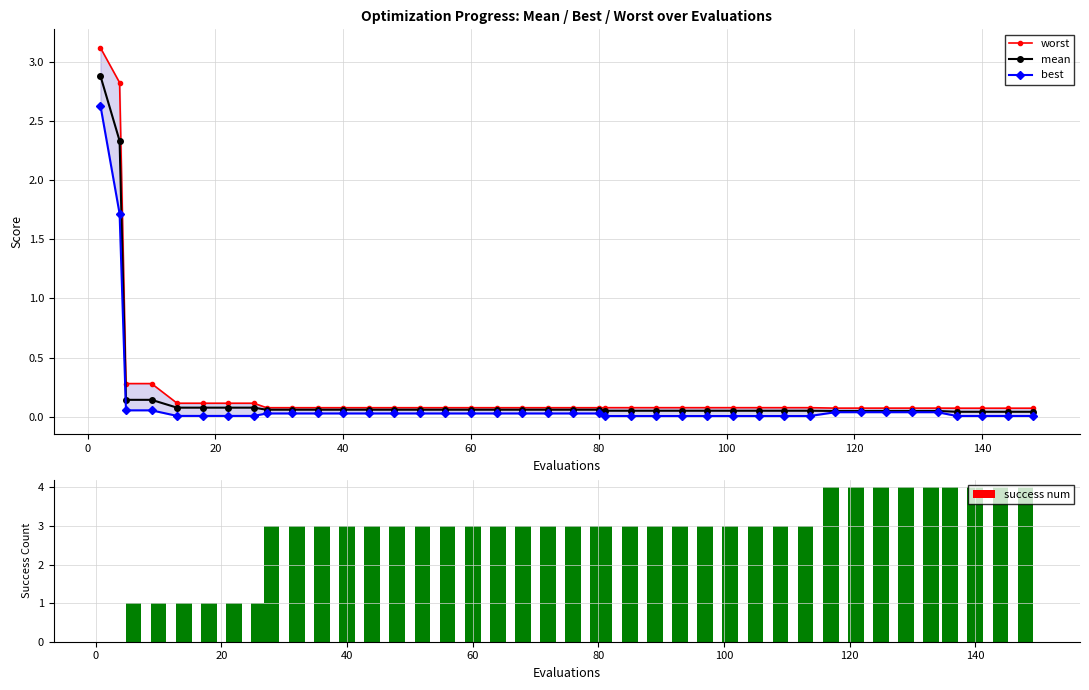

What is the maximum value for mean?

2.9